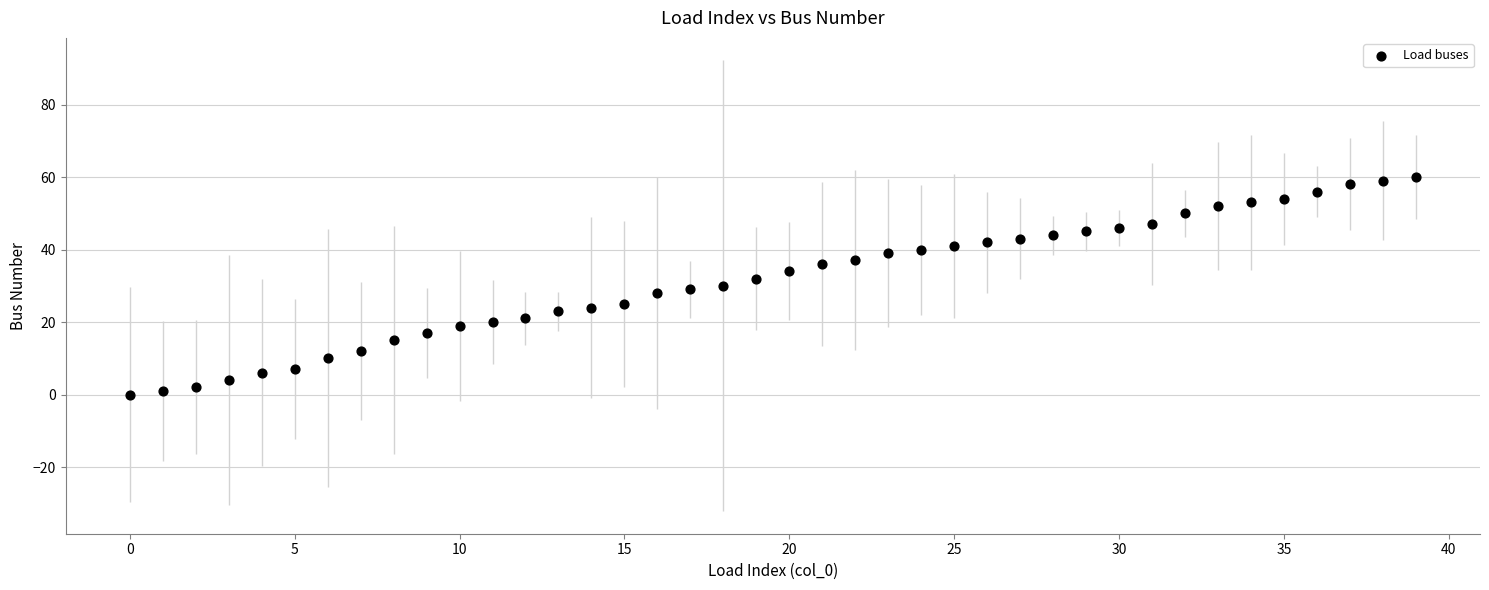

How many data points are displayed?

40